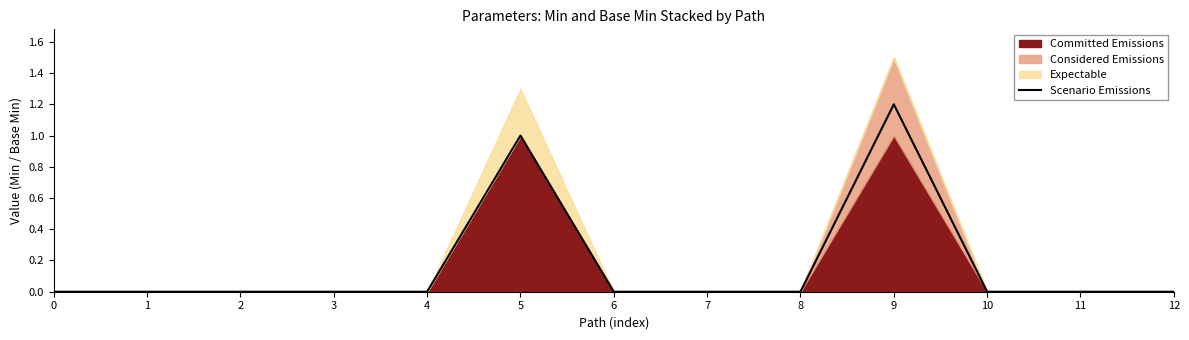

True or false: the data shows 0.0 at 12.

True